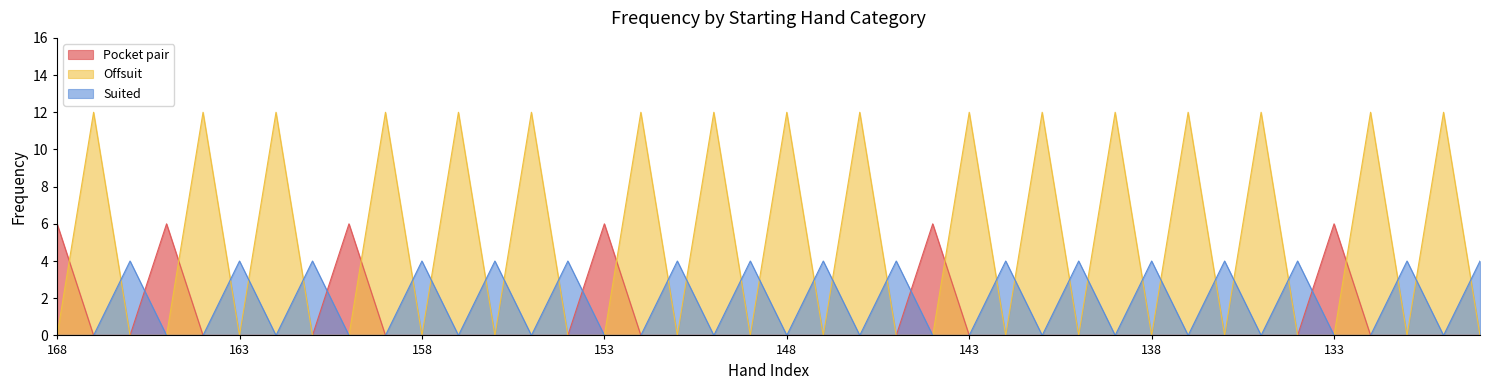

Is the value of Pocket pair at 52o/52s/55 greater than the value of Offsuit at 62o/62s?

No